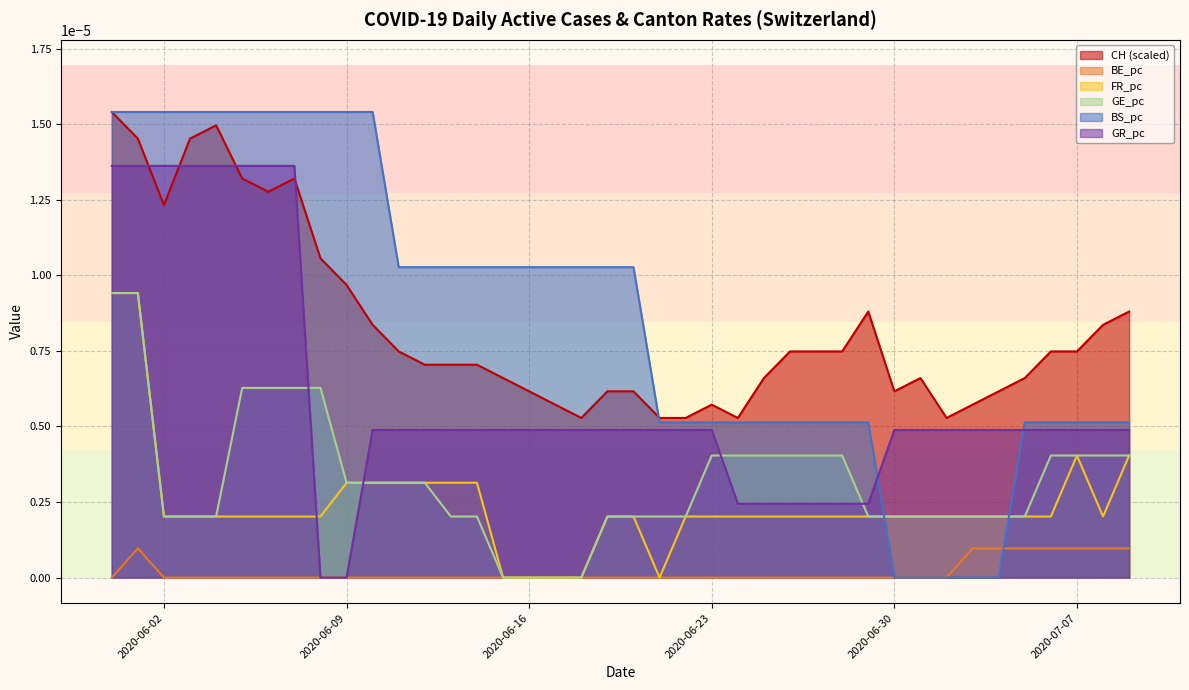

Which series has the largest total across all categories?

BS_pc